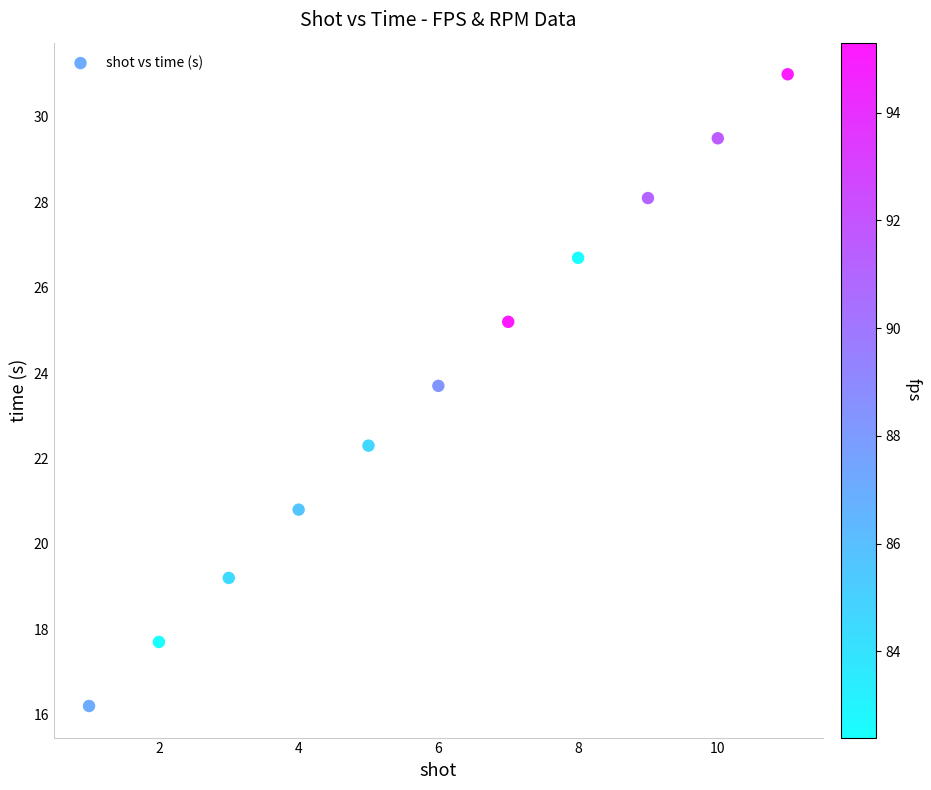

What is the average Y value?

23.7